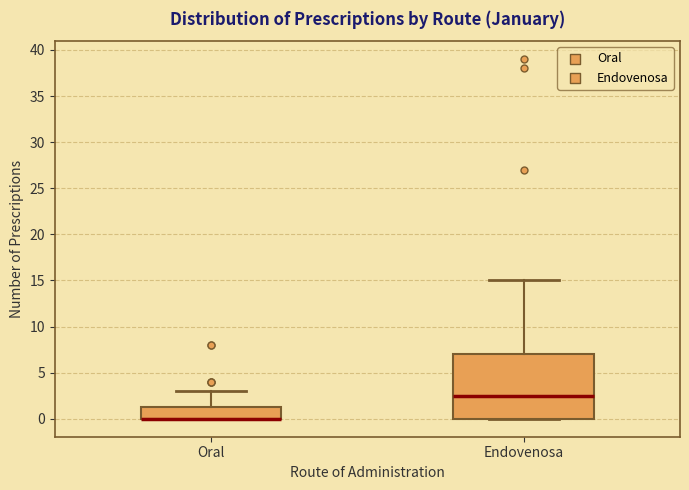

Reading left to right, read every box against the y-axis: the position of its median line, the range the box covers, and the ends of its whiskers. The values are not printed on the chart, so give them approximately, as read against the axis.

Oral: median 0.0 (drawn on the box's lower edge), box 0.0 to 1.5, whiskers 0.0 to 3.0
Endovenosa: median 2.5, box 0.0 to 7.0, whiskers 0.0 to 15.0